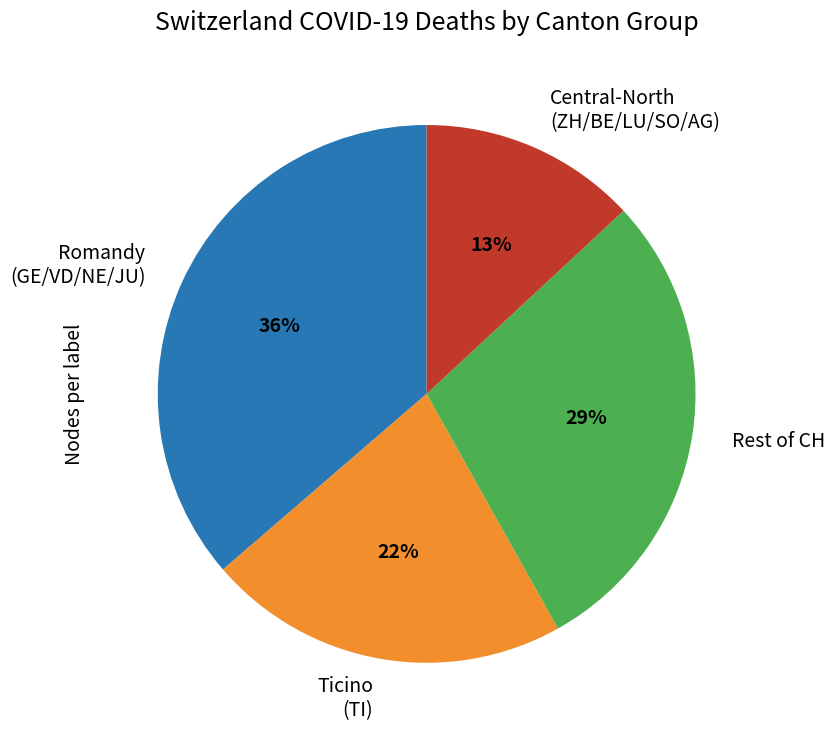

Is the sum of Ticino (TI) and Central-North (ZH/BE/LU/SO/AG) greater than half?

No